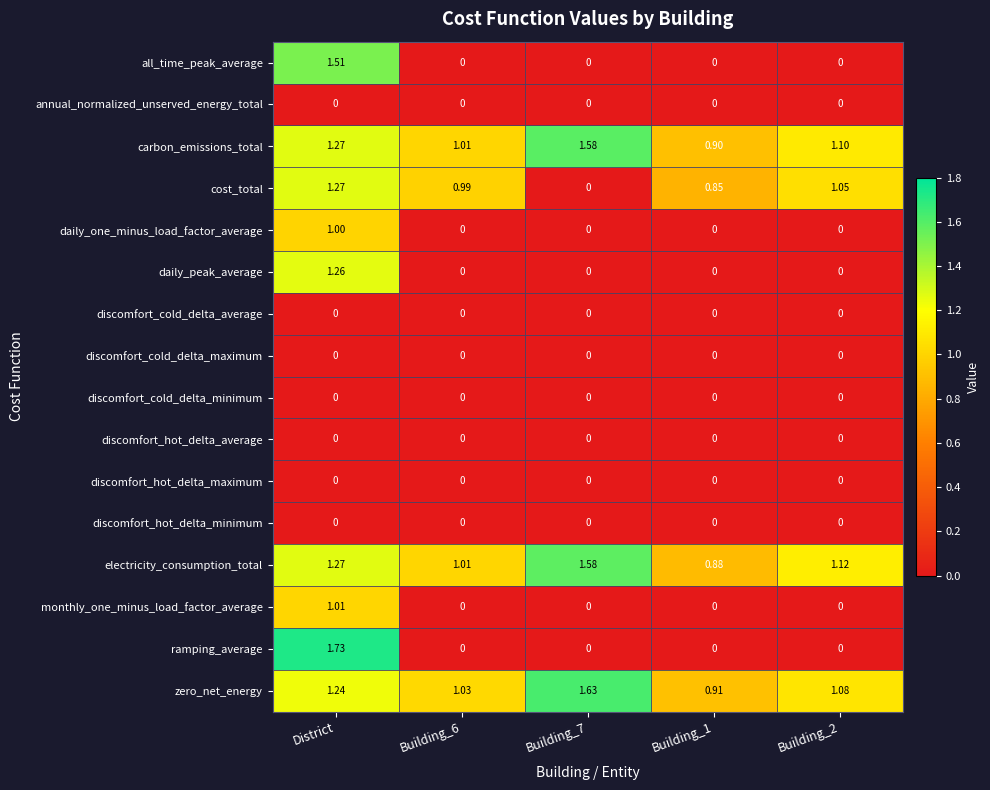

How many data points does each series have?

5